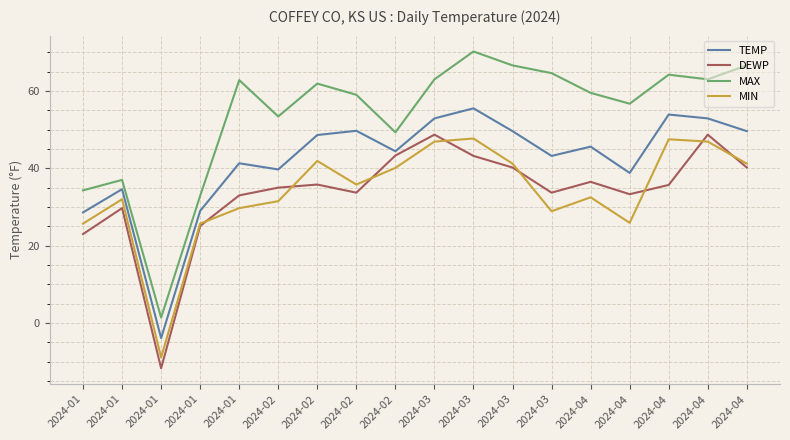

Does the chart have visible grid lines?

Yes